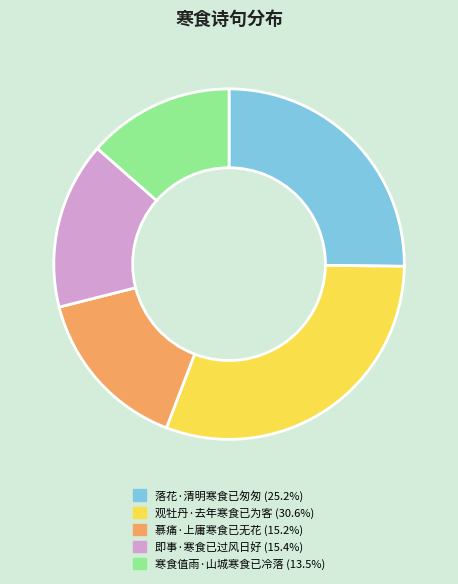

Do 即事·寒食已过风日好 and 落花·清明寒食已匆匆 together represent more than half of the pie?

No